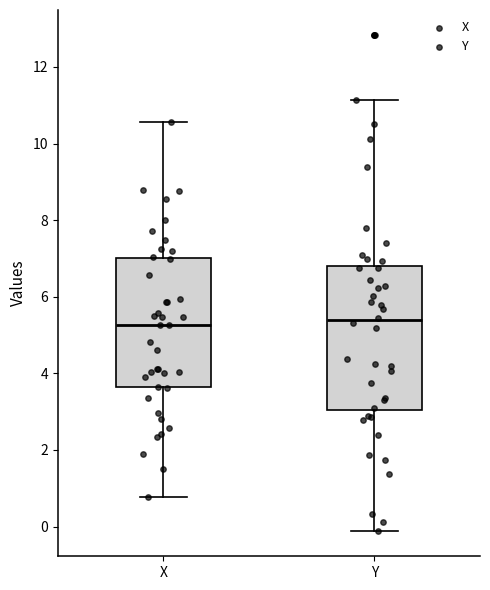

Reading left to right, read every box against the y-axis: the position of its median line, the range the box covers, and the ends of its whiskers. The values are not printed on the chart, so give them approximately, as read against the axis.

X: median 5.2, box 3.6 to 7.0, whiskers 0.8 to 10.6
Y: median 5.4, box 3.0 to 6.8, whiskers -0.2 to 11.2